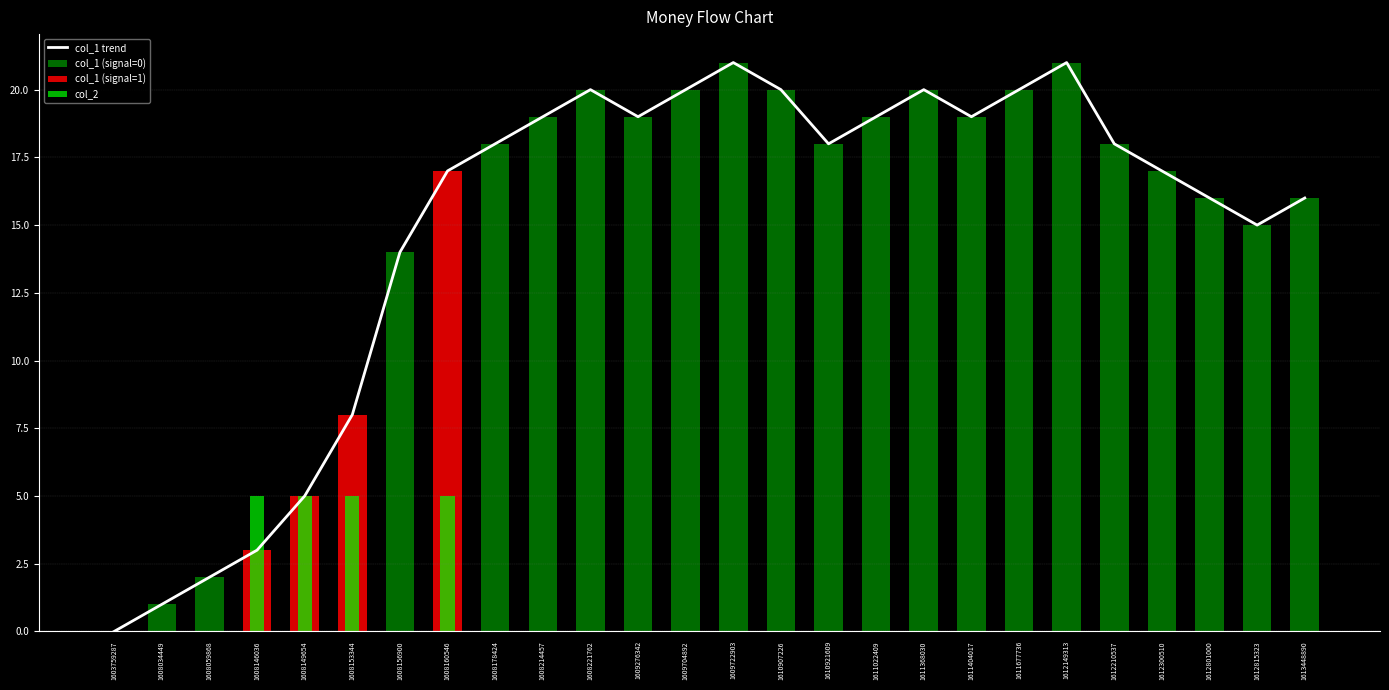

What is the average value of the col_1 series?

15